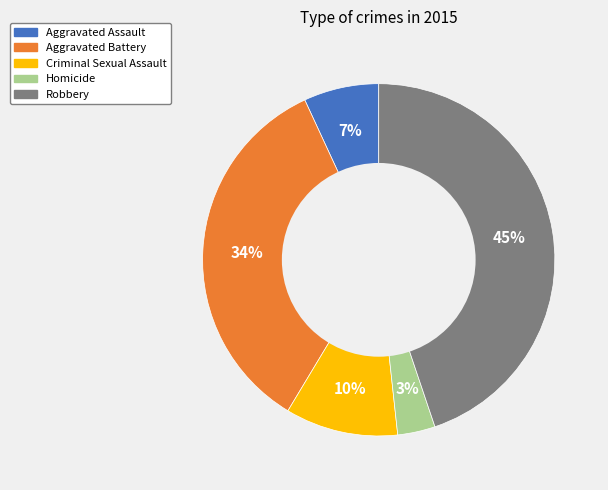

To the nearest percent, what is the difference between the Aggravated Battery and Criminal Sexual Assault slice percentages?

24%